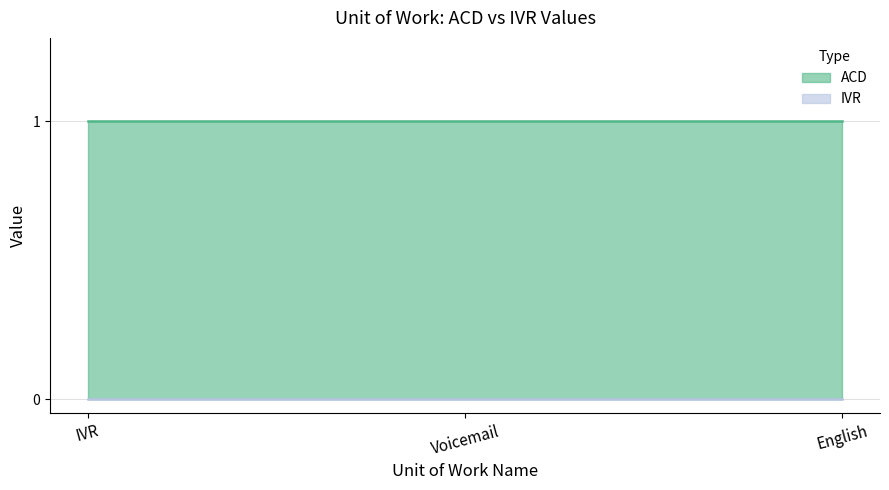

What are all the series names shown in the legend?

ACD, IVR